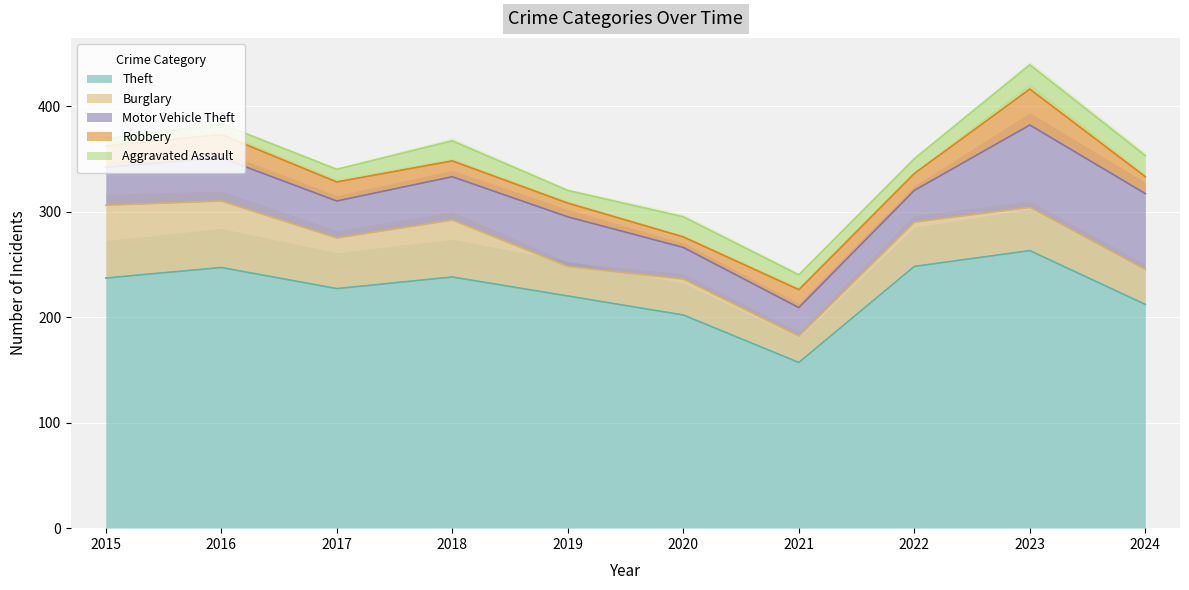

True or false: Theft and Motor Vehicle Theft cross at least once.

False